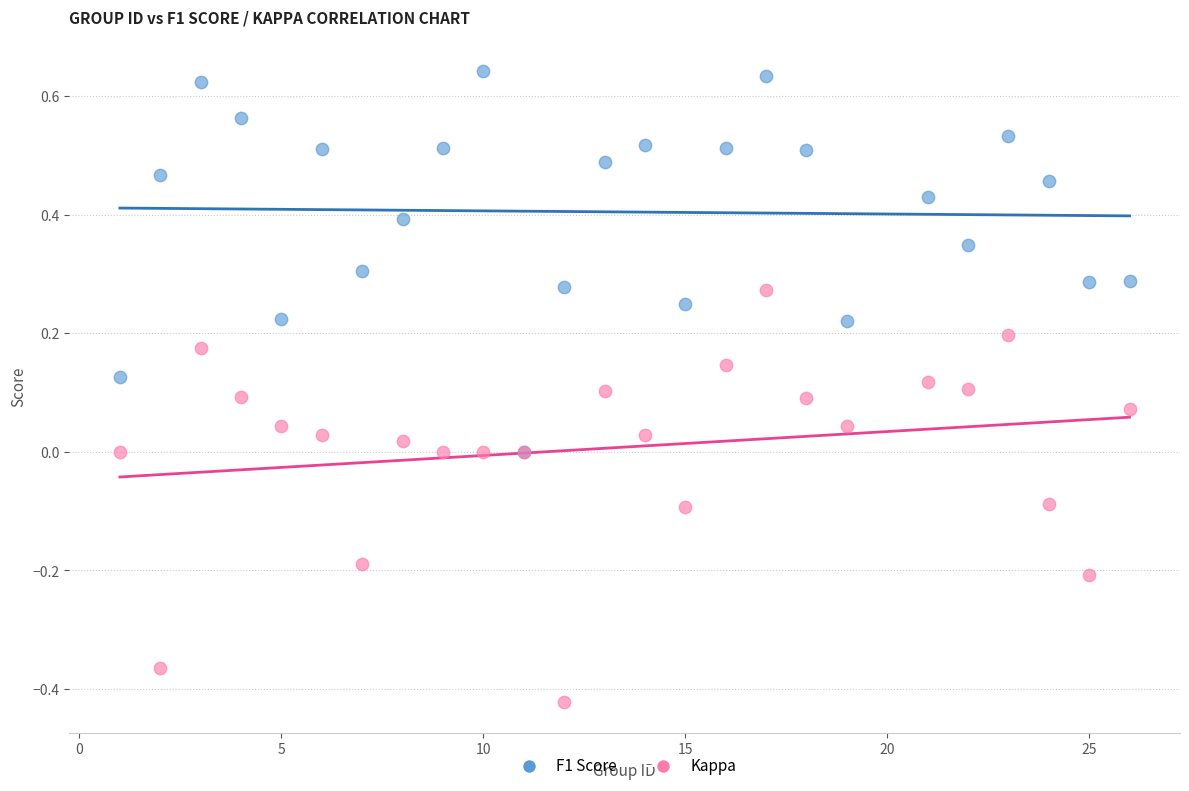

Which series reaches the minimum Y coordinate?

Kappa